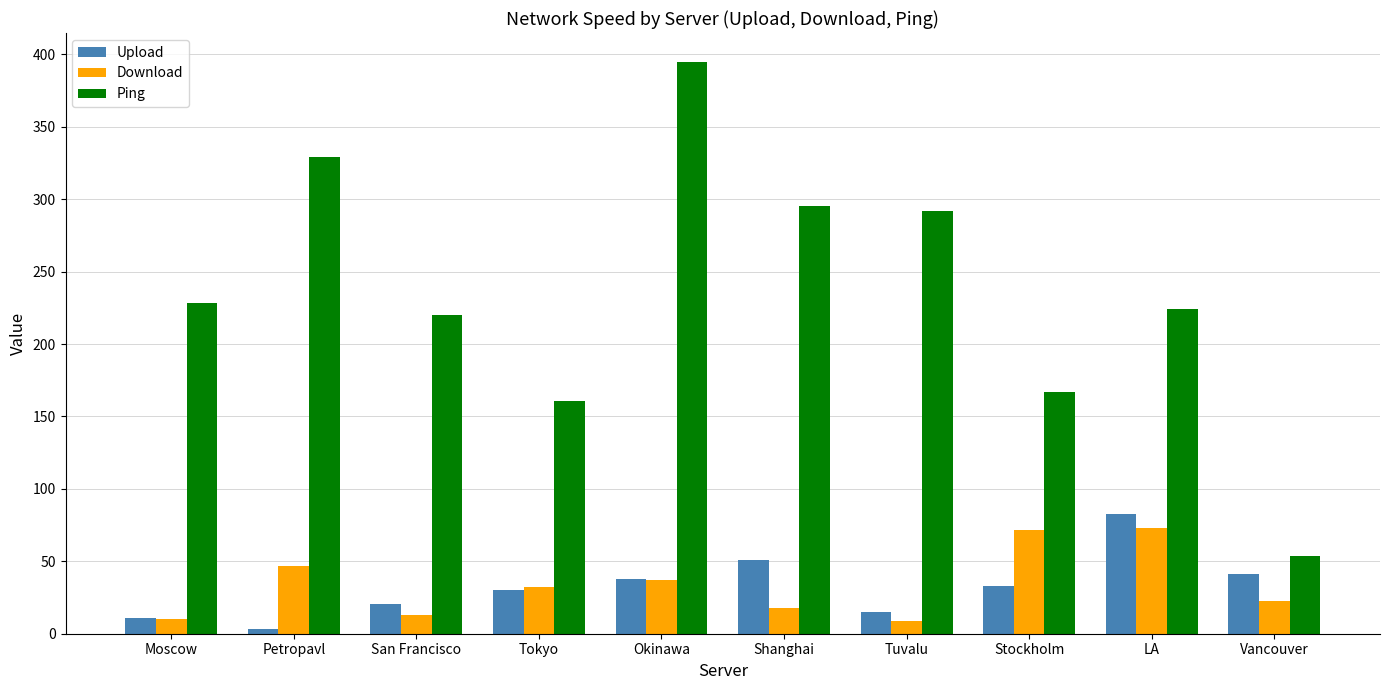

Is it true that Upload equals 36.7 at San Francisco?

False